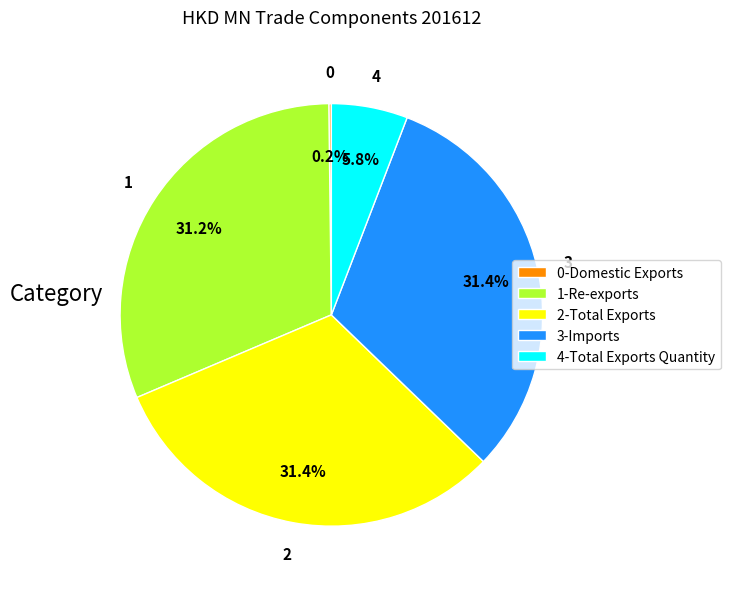

What is the ratio of the value at 1-Re-exports to the value at 2-Total Exports?

1.0